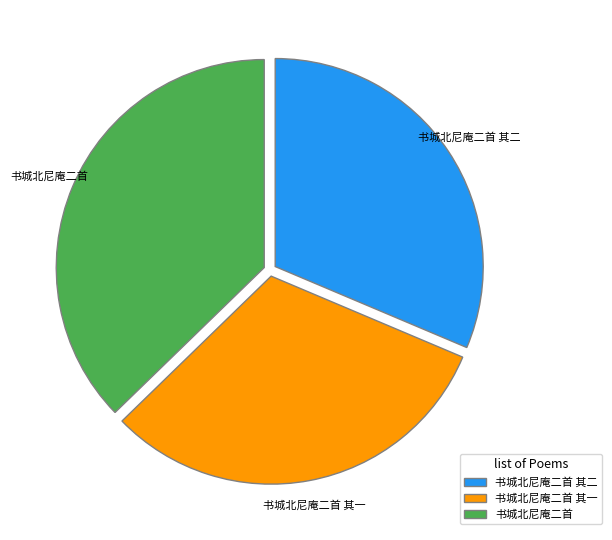

Which slice is the largest?

书城北尼庵二首